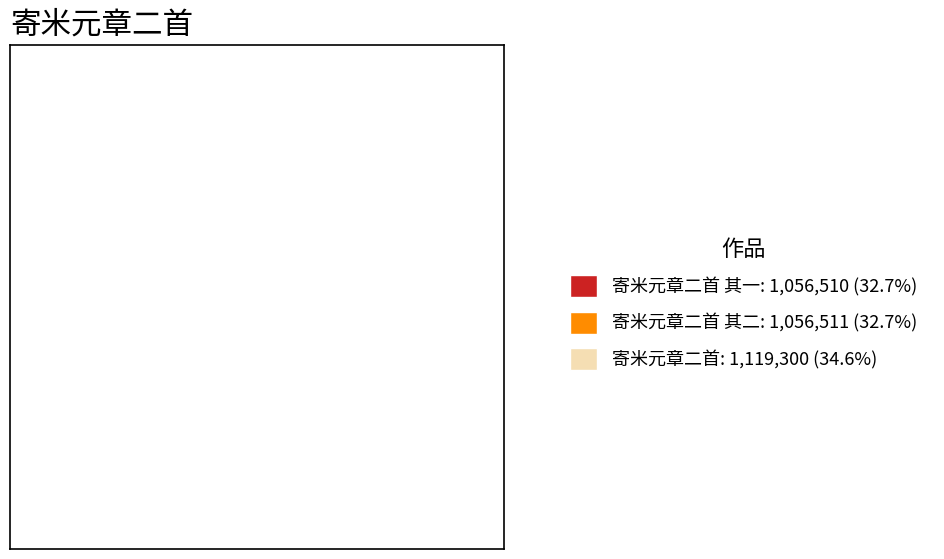

Do 寄米元章二首 其二: 1,056,511 (32.7%) and 寄米元章二首: 1,119,300 (34.6%) together represent more than half of the pie?

Yes